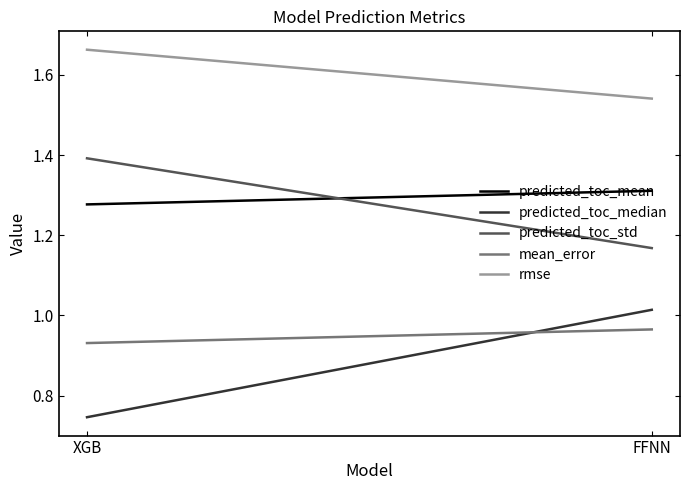

Which has a higher value, XGB or FFNN?

FFNN